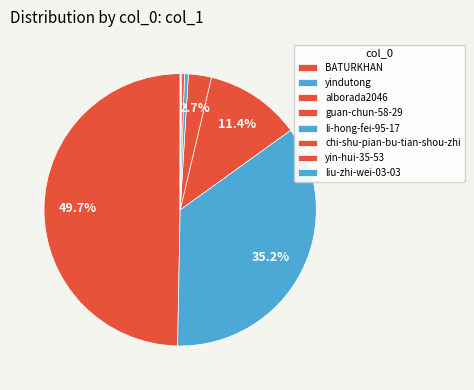

Rank the categories by value from highest to lowest.

BATURKHAN, yindutong, alborada2046, guan-chun-58-29, li-hong-fei-95-17, chi-shu-pian-bu-tian-shou-zhi, yin-hui-35-53, liu-zhi-wei-03-03